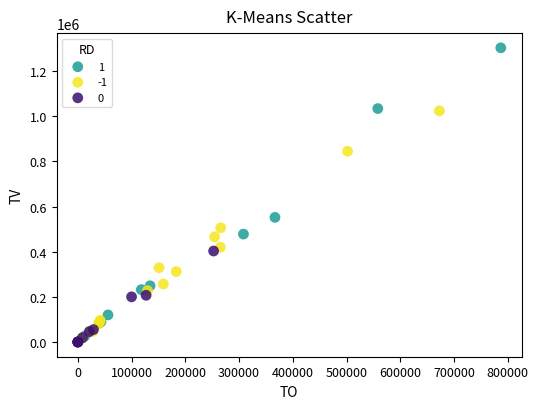

What are all the series names shown in the legend?

1, -1, 0